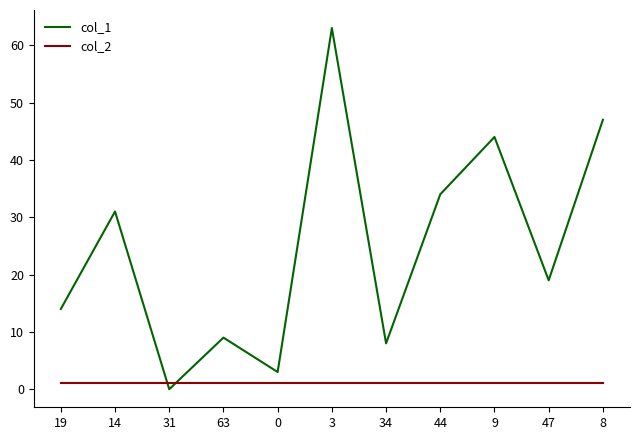

Reading left to right, what are all the values shown in this chart?

col_1: 19=14	14=31	31=0	63=9	0=3	3=63	34=8	44=34	9=44	47=19	8=47
col_2: 19=1	14=1	31=1	63=1	0=1	3=1	34=1	44=1	9=1	47=1	8=1